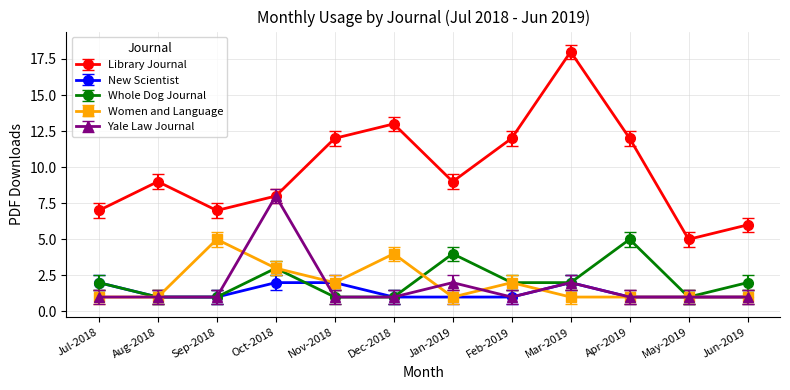

What are all the series names shown in the legend?

Library Journal, New Scientist, Whole Dog Journal, Women and Language, Yale Law Journal